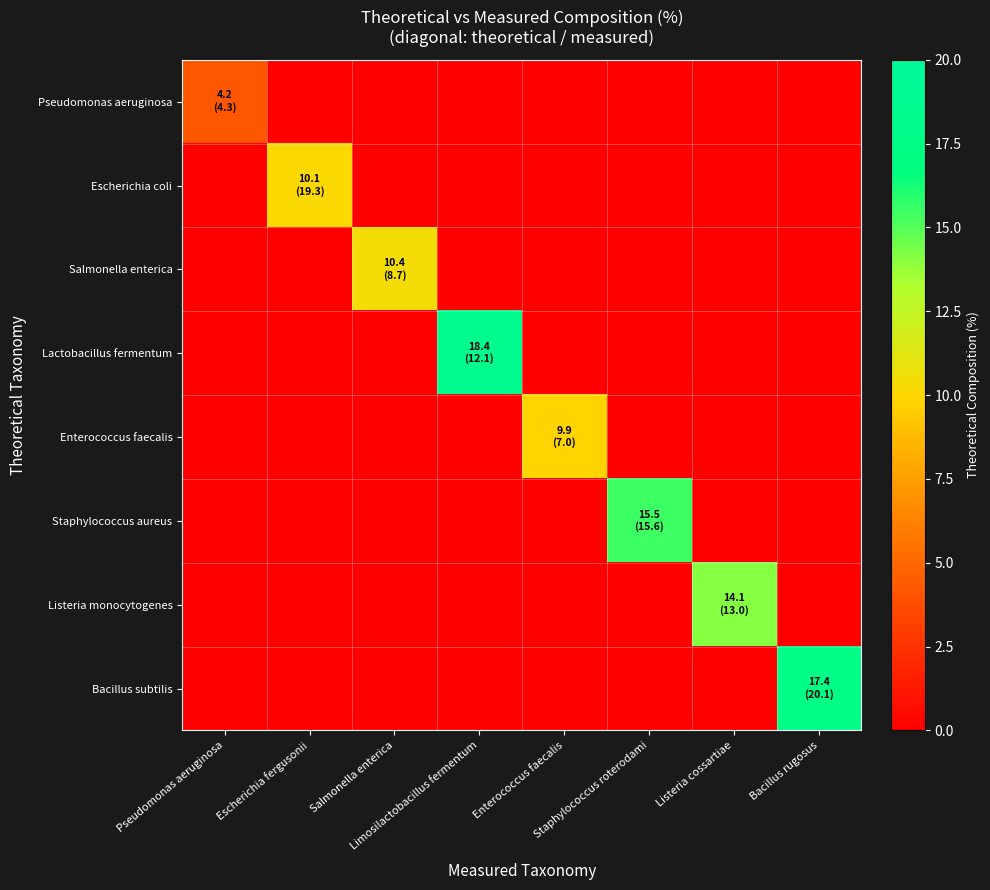

At how many categories does at least one series exceed 15?

3